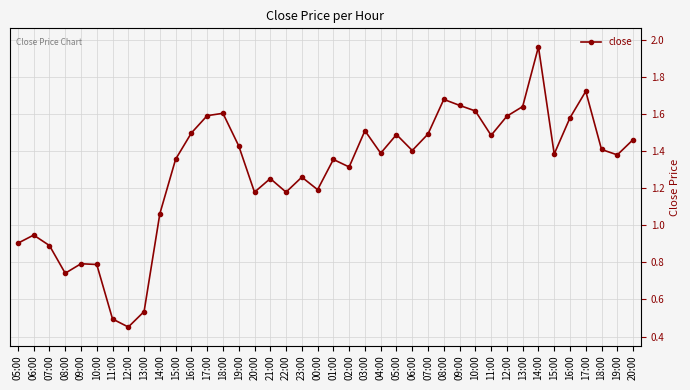

List the labels in order of value, largest first.

14:00, 17:00, 08:00, 09:00, 13:00, 10:00, 18:00, 17:00, 12:00, 16:00, 03:00, 16:00, 07:00, 05:00, 11:00, 20:00, 19:00, 18:00, 06:00, 04:00, 15:00, 19:00, 15:00, 01:00, 02:00, 23:00, 21:00, 00:00, 22:00, 20:00, 14:00, 06:00, 05:00, 07:00, 09:00, 10:00, 08:00, 13:00, 11:00, 12:00